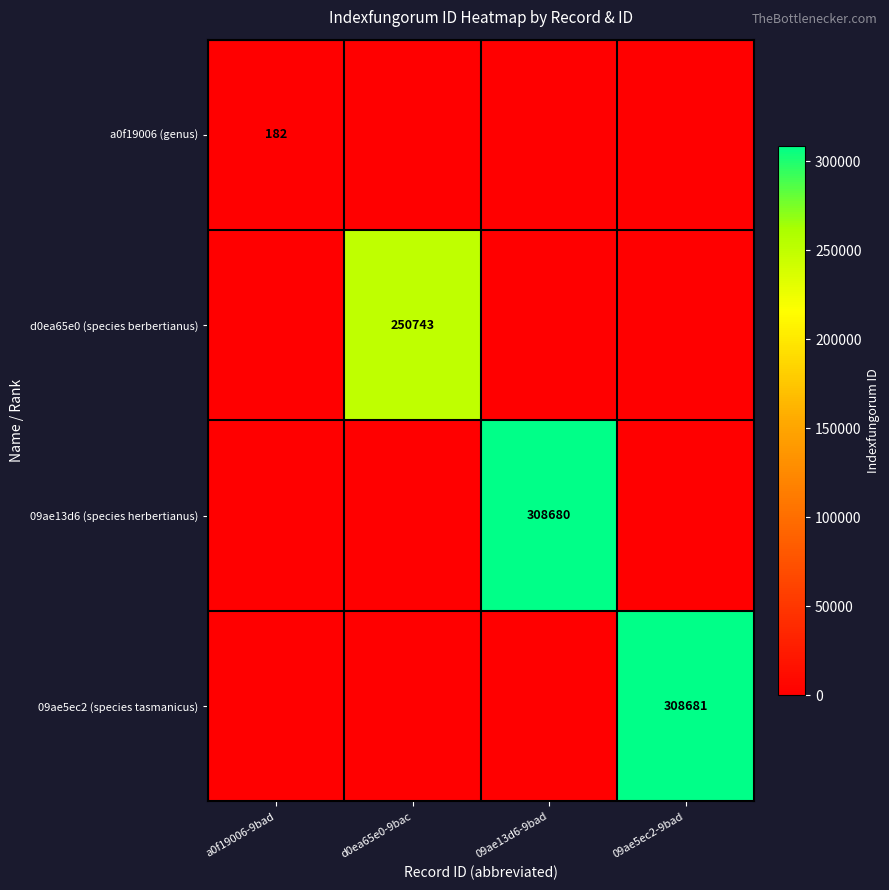

Is it true that 09ae5ec2 (species tasmanicus) equals 412916 at 09ae5ec2-9bad?

False